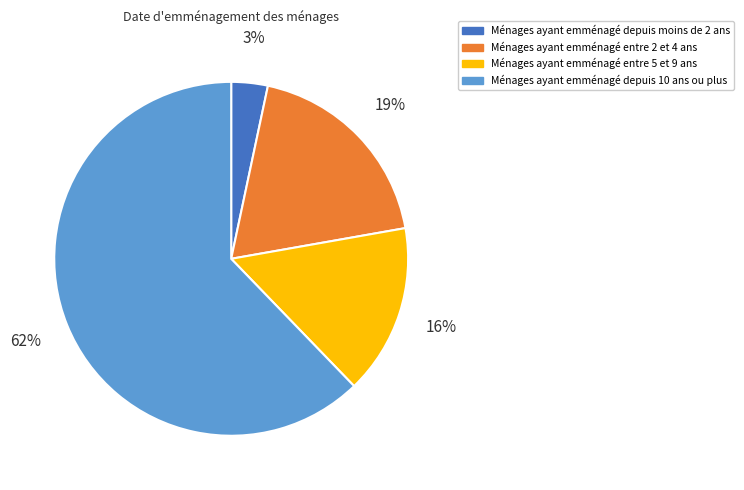

Is there a majority slice in this chart?

Yes